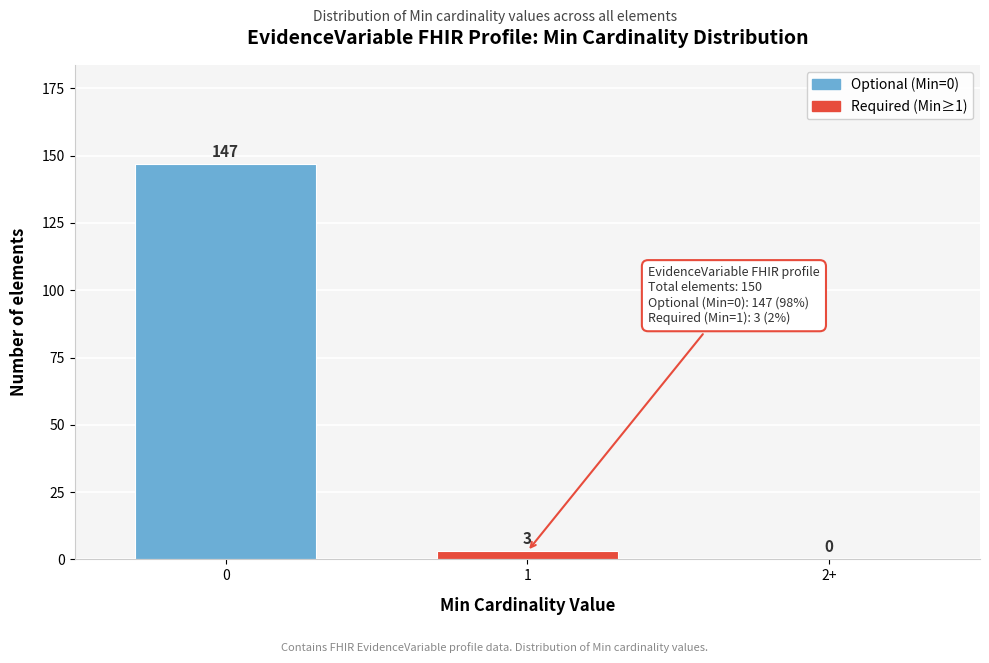

Reading left to right, transcribe all the data shown in this chart.

0=147	1=3	2+=0